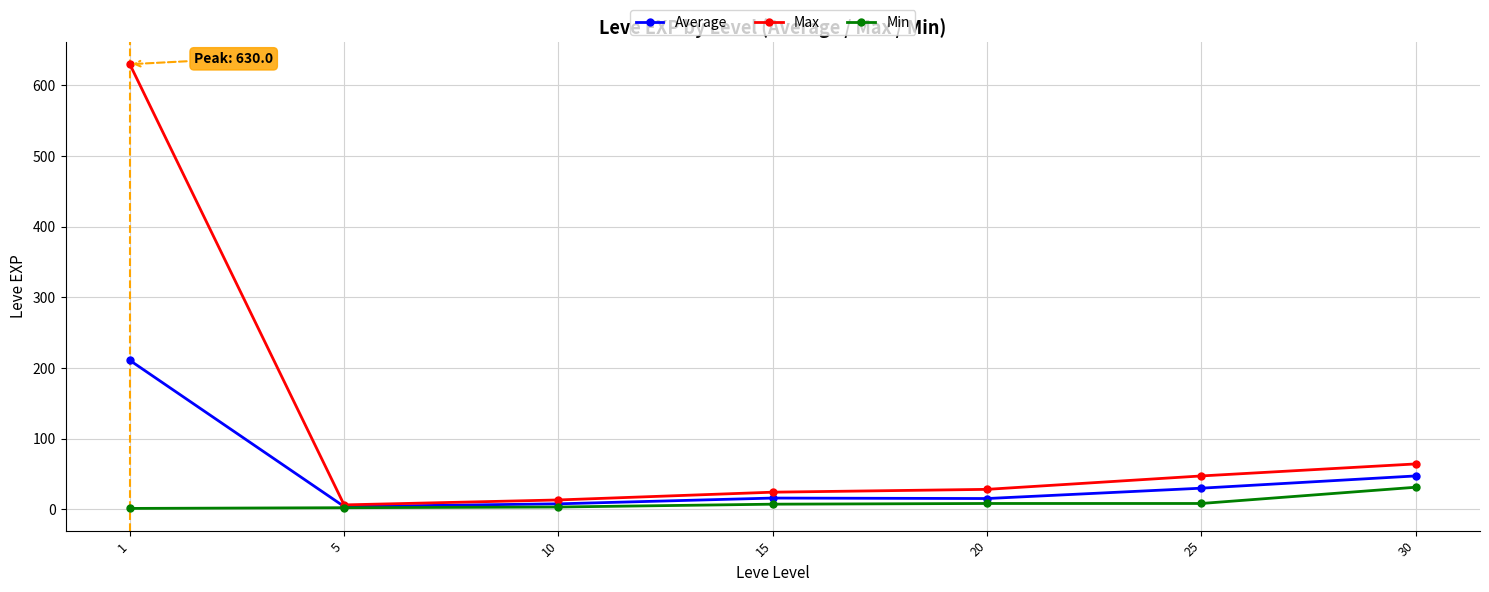

What is the sum of the Min values at 10 and 15?

10.0